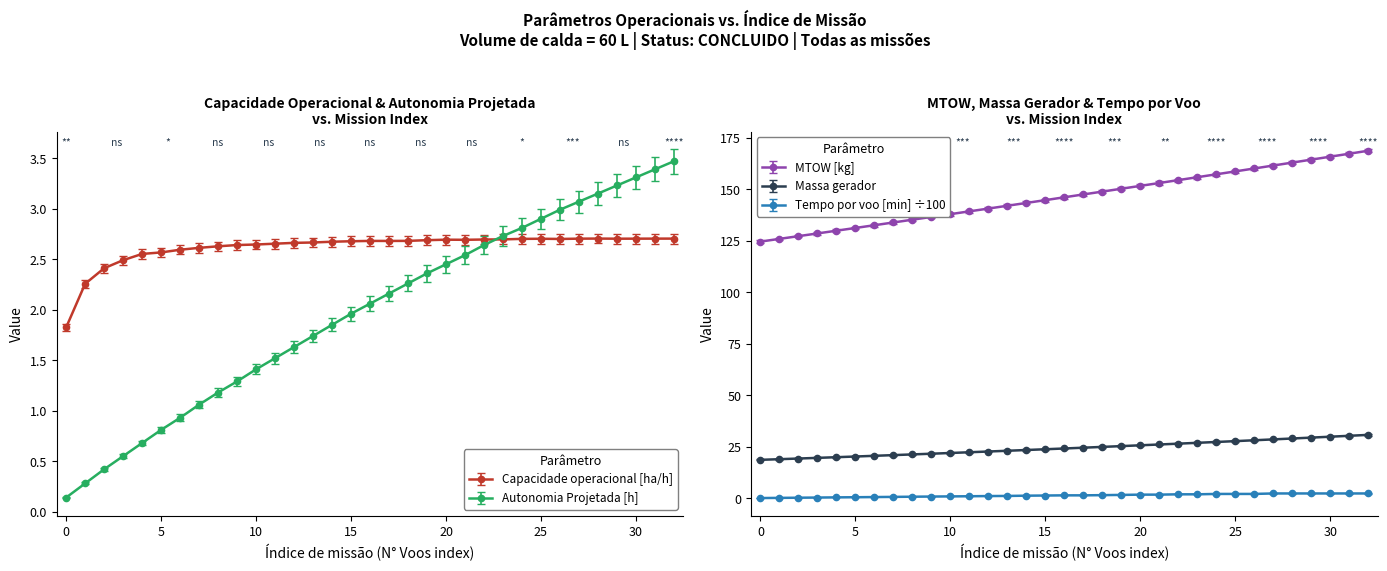

True or false: Tempo por voo [min] ÷100 and Massa gerador cross at least once.

False